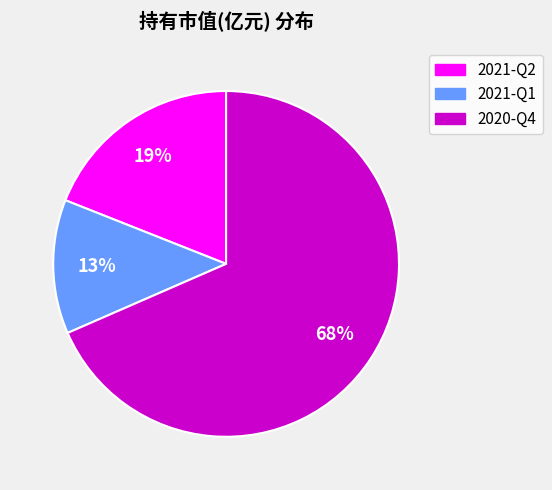

Does any single category account for the majority?

Yes